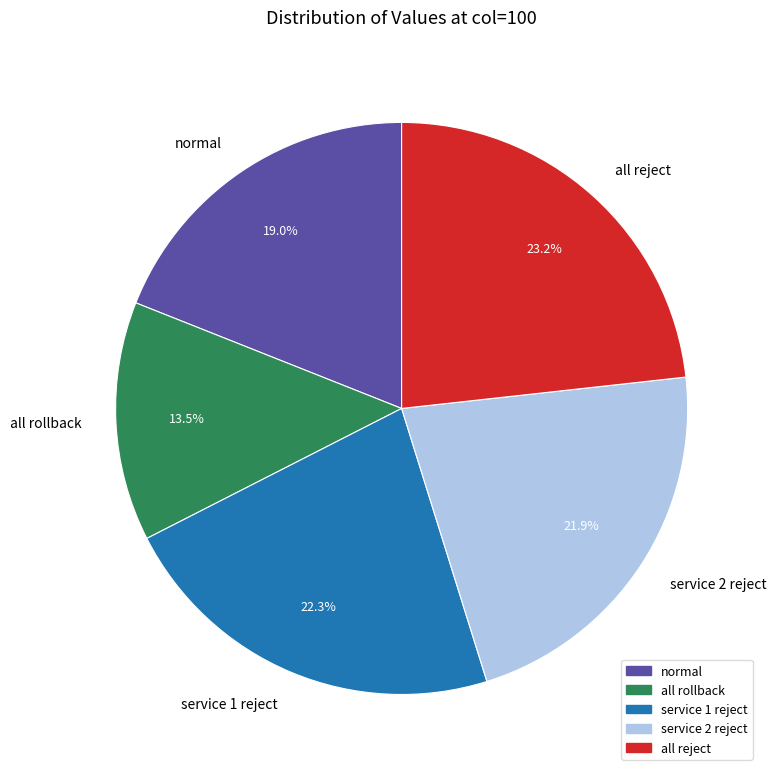

What is the ratio of the value at service 1 reject to the value at service 2 reject?

1.0